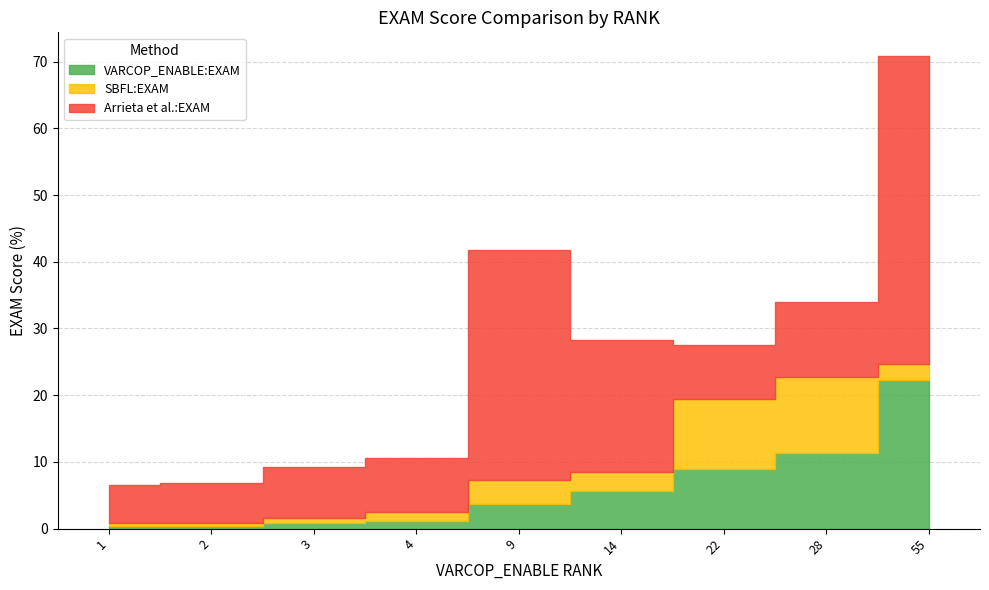

List the series in order of their overall mean, highest first.

Arrieta et al.:EXAM, VARCOP_ENABLE:EXAM, SBFL:EXAM